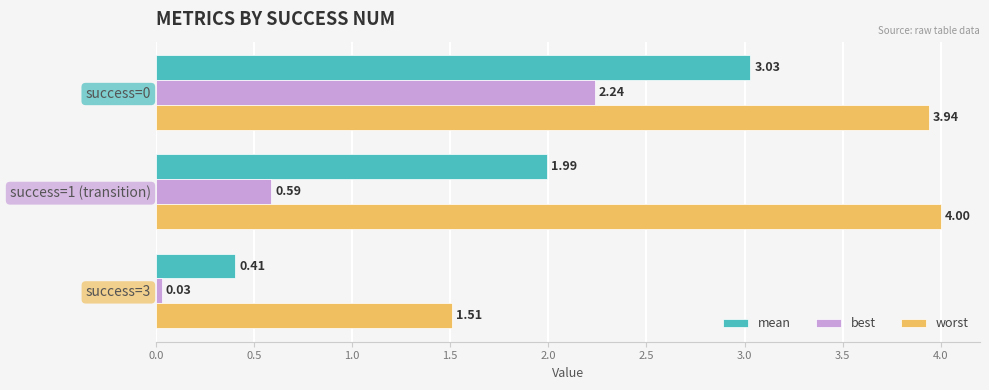

Count the number of data series in this chart.

3